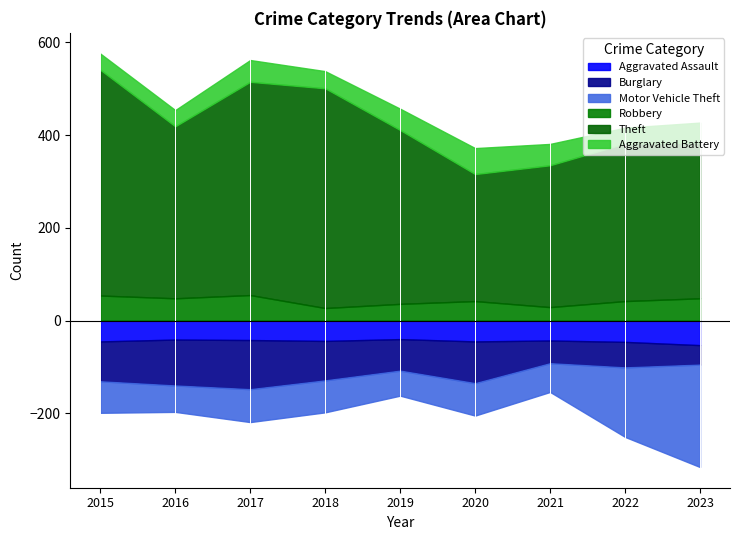

Is it true that Robbery equals 29 at 2021?

True